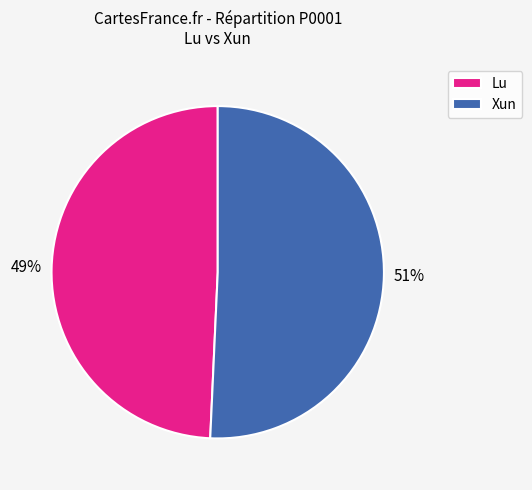

Is it true that Xun is 51% of the pie?

True